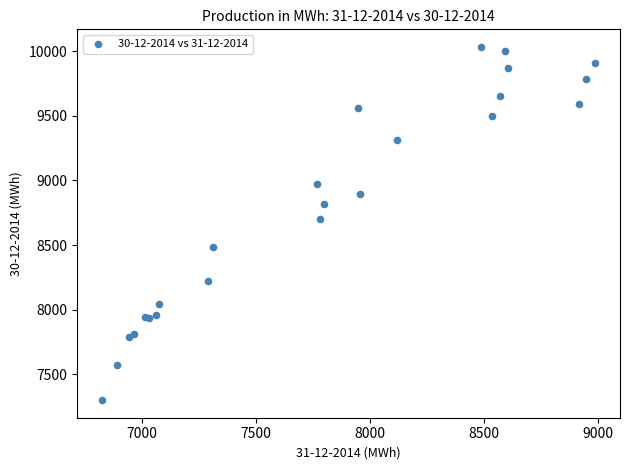

What Y value in the scatter plot is closest to 8666?

8701